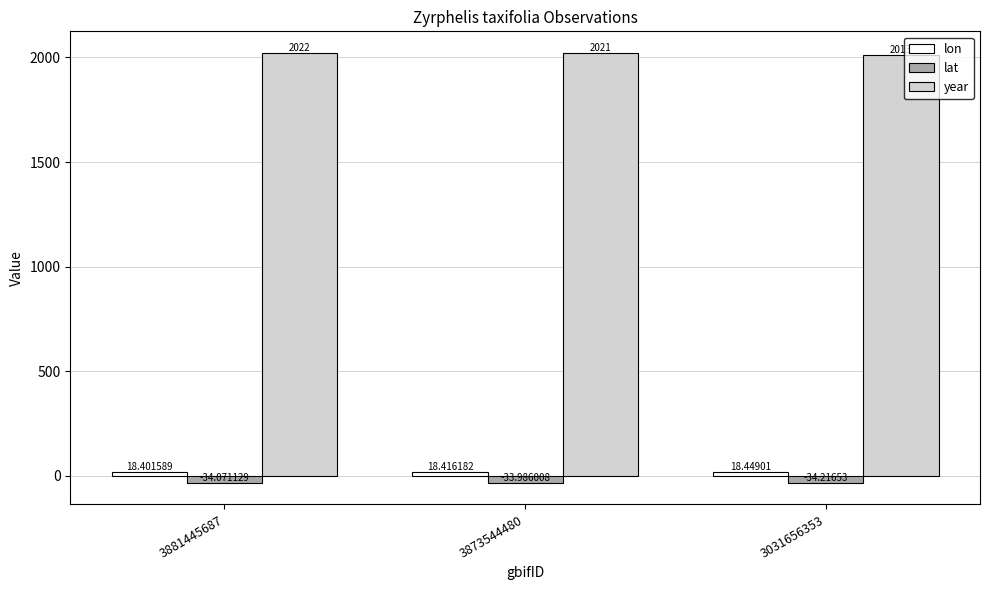

At how many categories does at least one series exceed 1903?

3